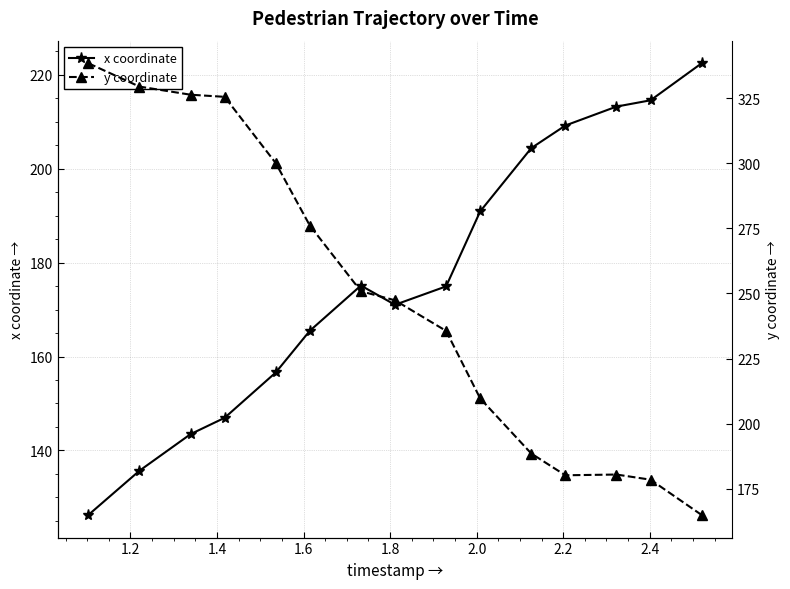

What is the value of the x coordinate point at the 8th from the left?

171.0